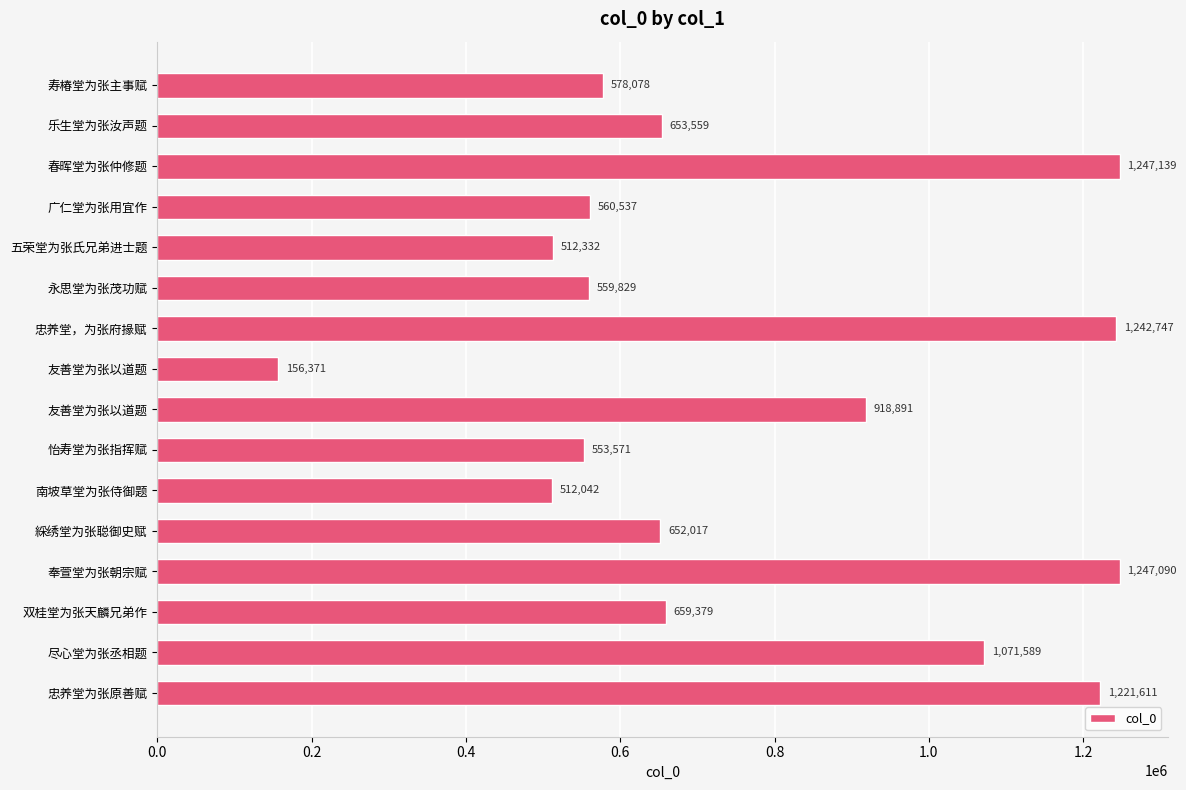

How many bars are there in total?

16